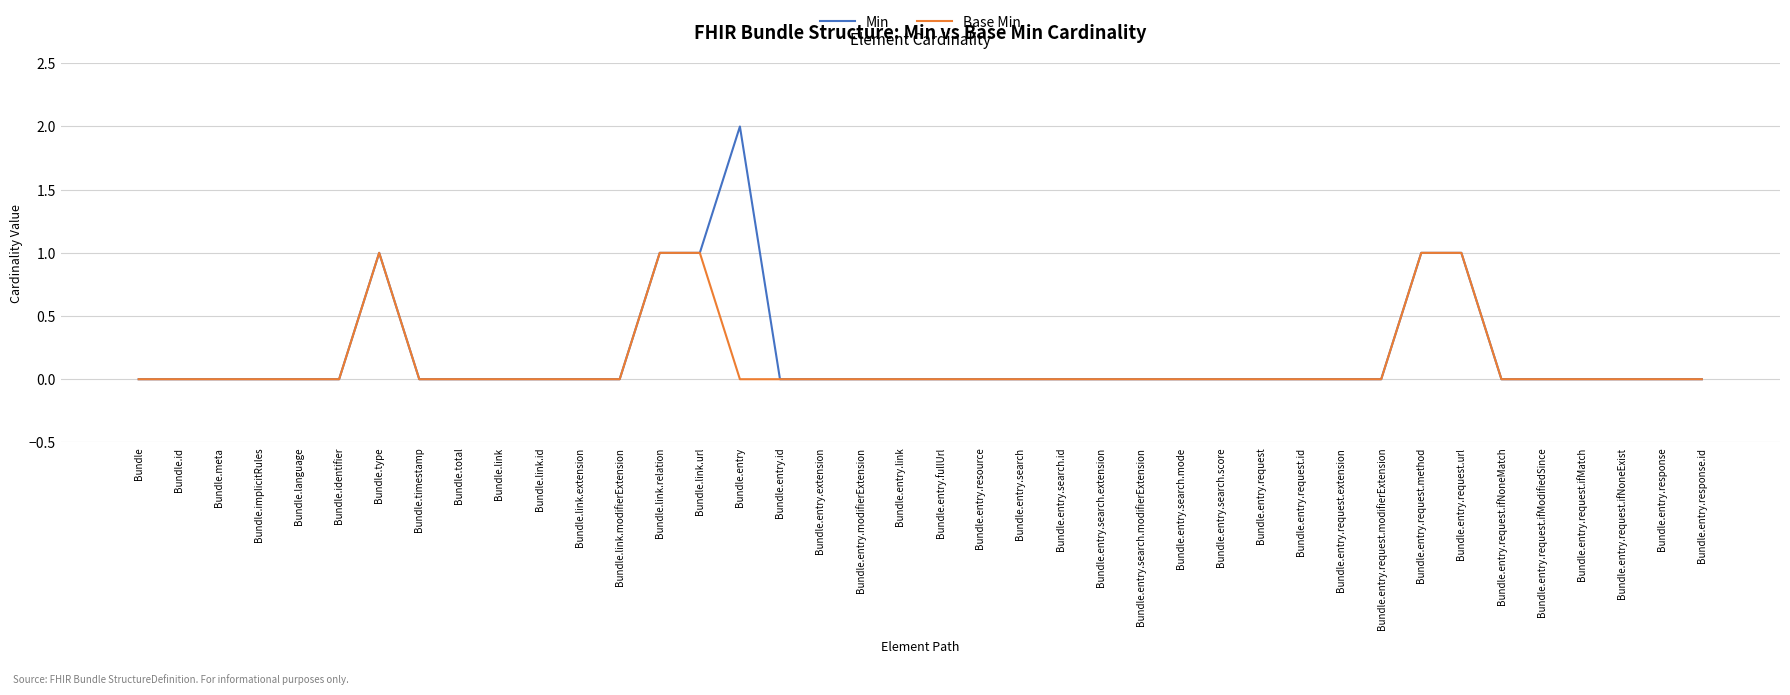

Which category has the highest value in the Min series?

Bundle.entry